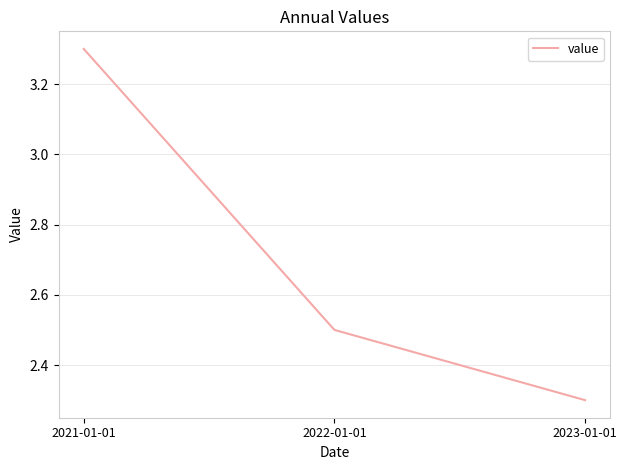

What is the difference between the maximum and second lowest values?

0.8